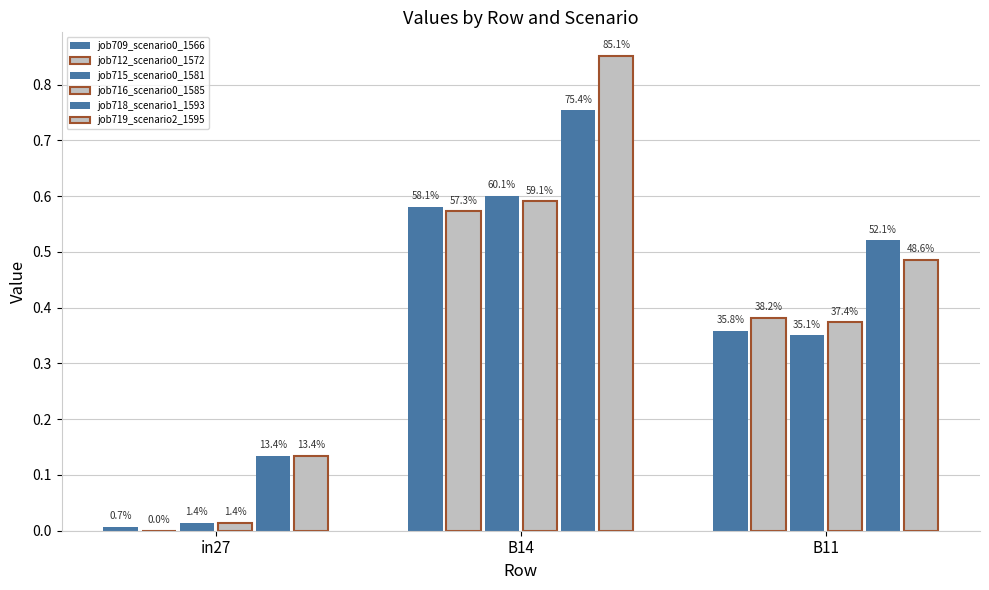

What is the label of the 3rd bar from the left?

B11